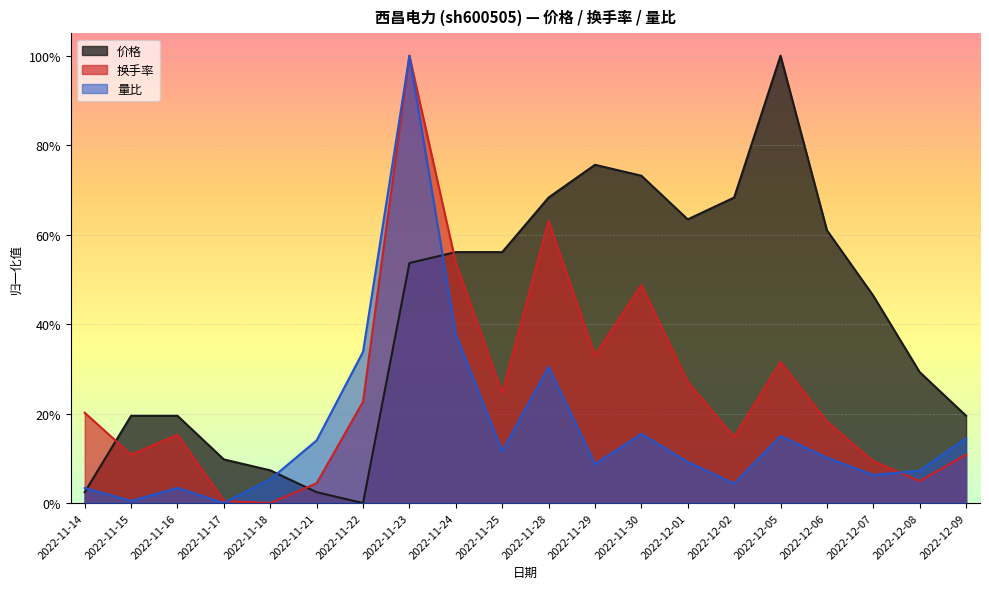

Between 2022-12-09 and 2022-11-21, which is larger?

2022-12-09